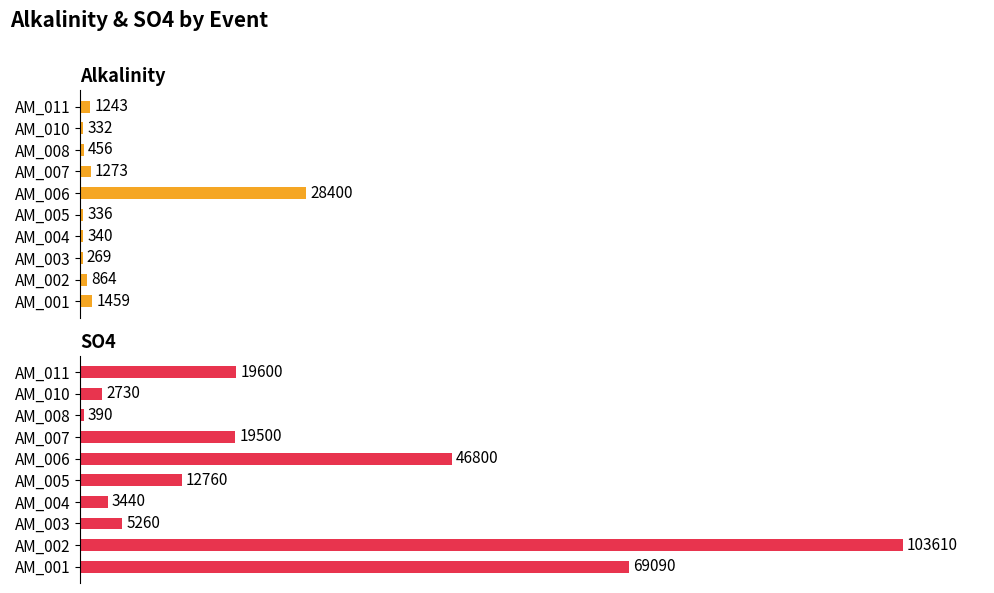

Which series has the largest range (max minus min)?

so4